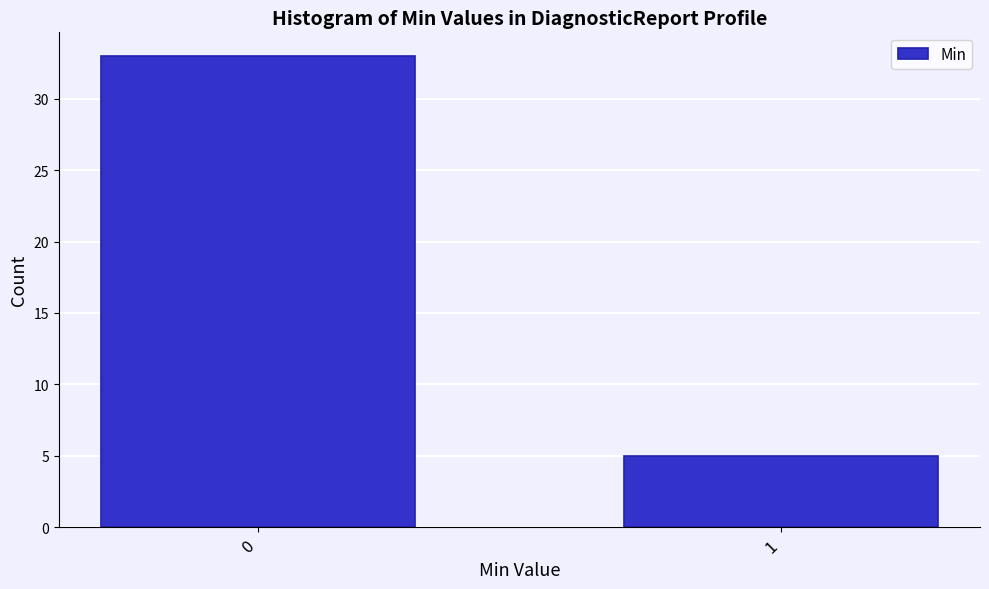

Reading left to right, list all the values displayed in this chart.

33	5